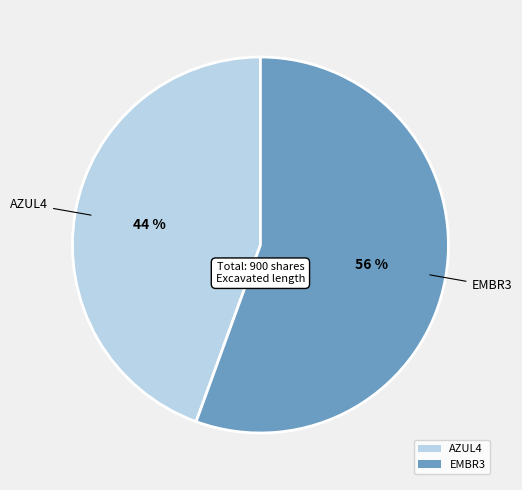

Is there any slice that represents more than half of the pie?

Yes